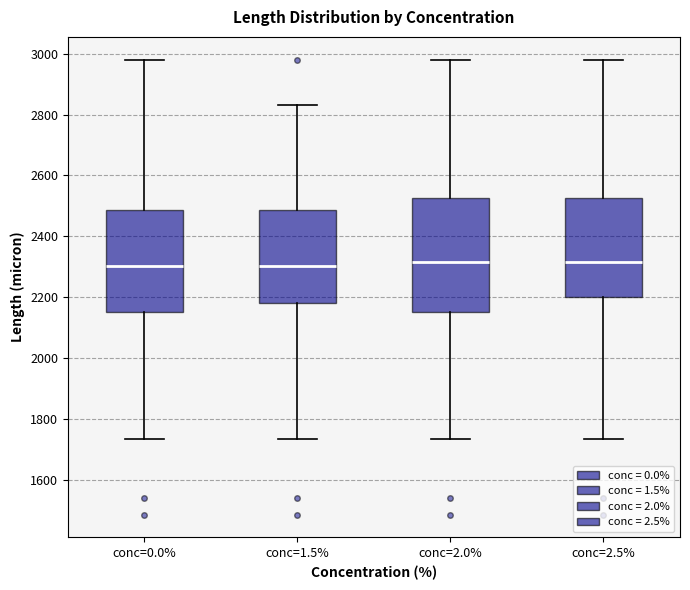

Reading left to right, transcribe this box plot: for each box, give where its median line is, the range the box spans, and where its two whiskers end, as read against the y-axis. The values are not printed on the chart, so give them approximately, as read against the axis.

conc=0.0%: median 2300, box 2140 to 2480, whiskers 1740 to 2980
conc=1.5%: median 2300, box 2180 to 2480, whiskers 1740 to 2840
conc=2.0%: median 2320, box 2140 to 2520, whiskers 1740 to 2980
conc=2.5%: median 2320, box 2200 to 2520, whiskers 1740 to 2980